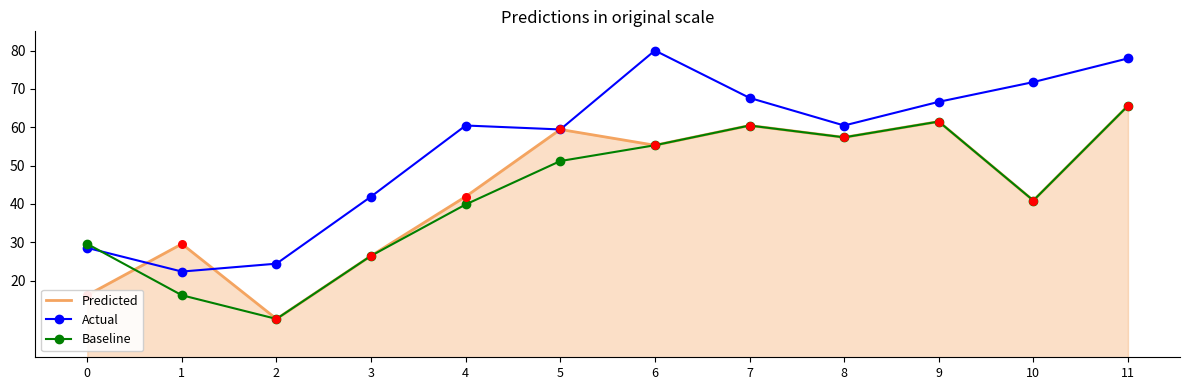

What is the total value across all series at 6?

190.6